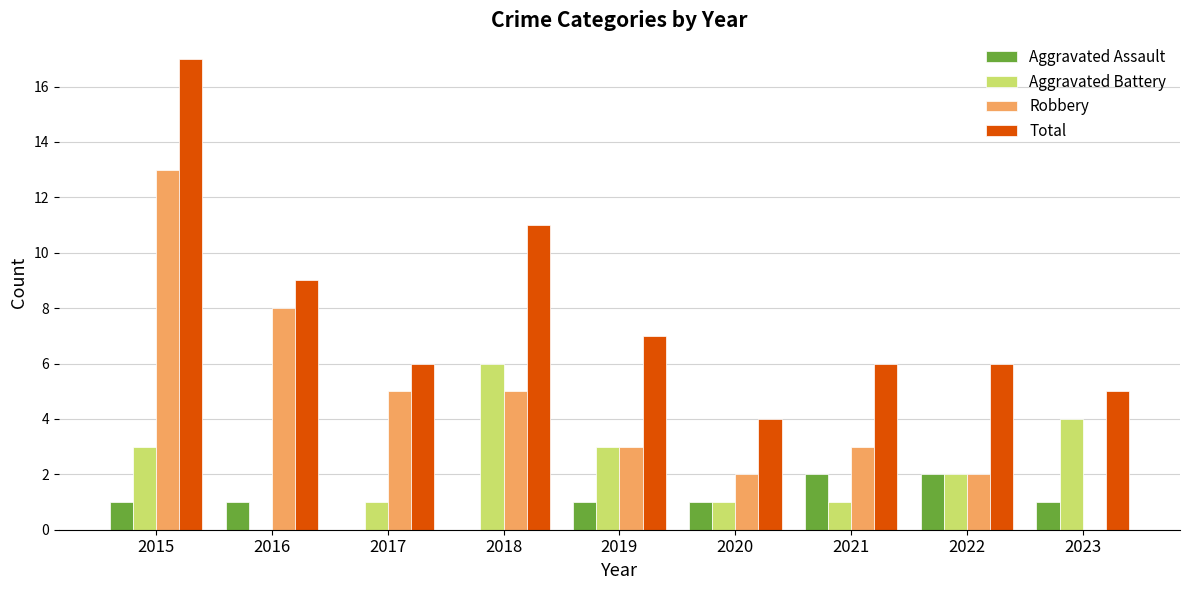

Is it true that Aggravated Assault equals 1 at 2023?

True